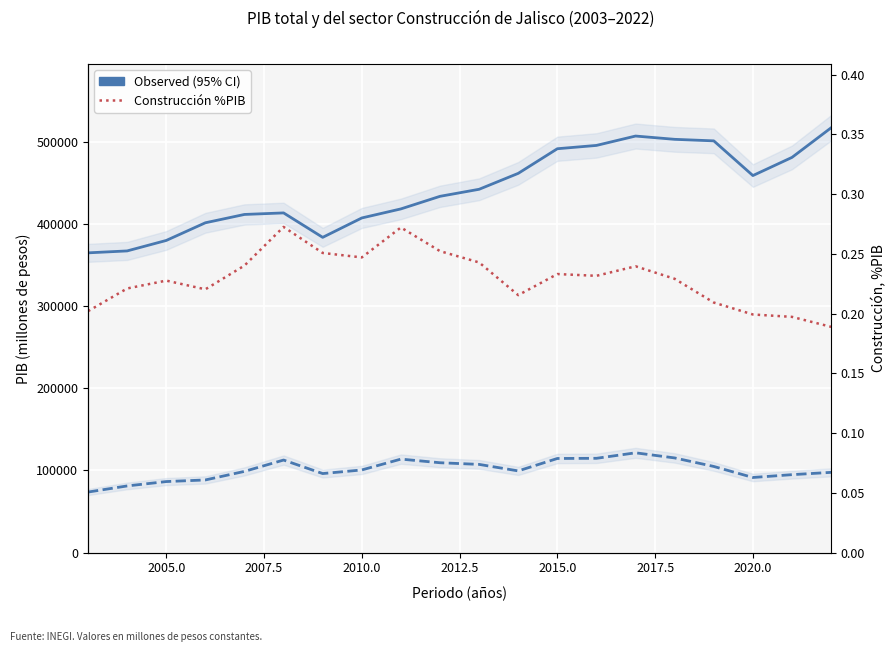

How many lines are shown in the chart?

3